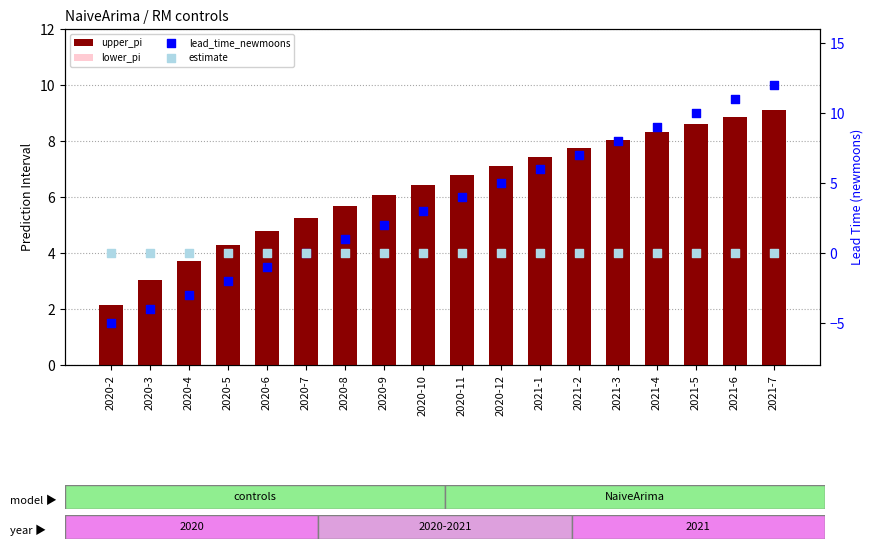

What is the total value across all series at 2020-4?

4.4